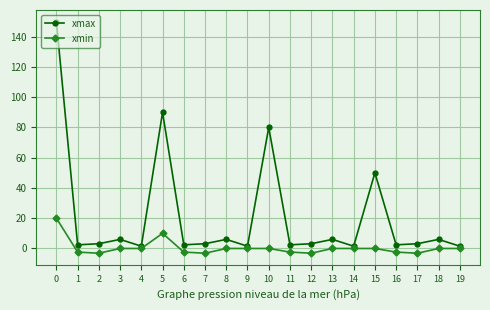

Rank the series at 16 from highest to lowest value.

xmax, xmin